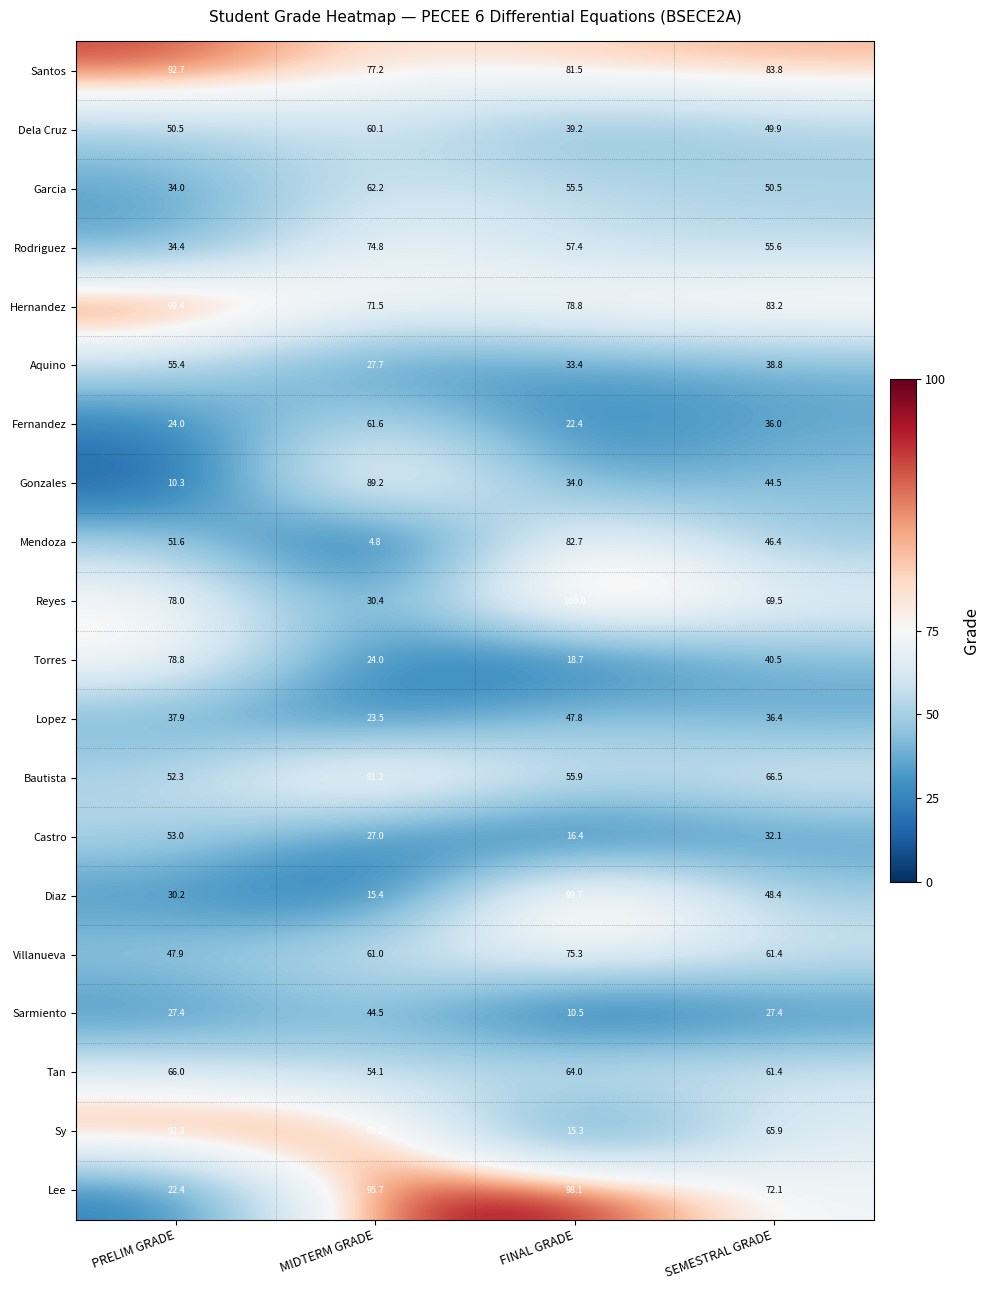

The value of Santos at PRELIM GRADE is 60.3. True or false?

False